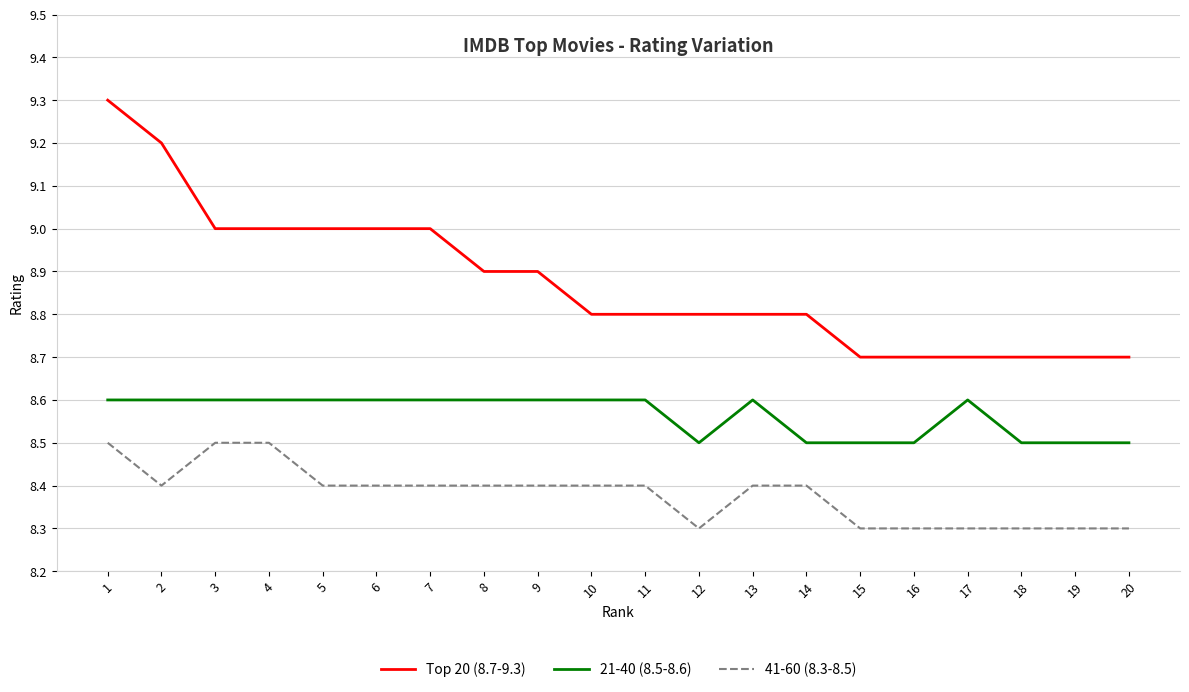

What is the sum of all Top 20 (8.7-9.3) values?

177.5